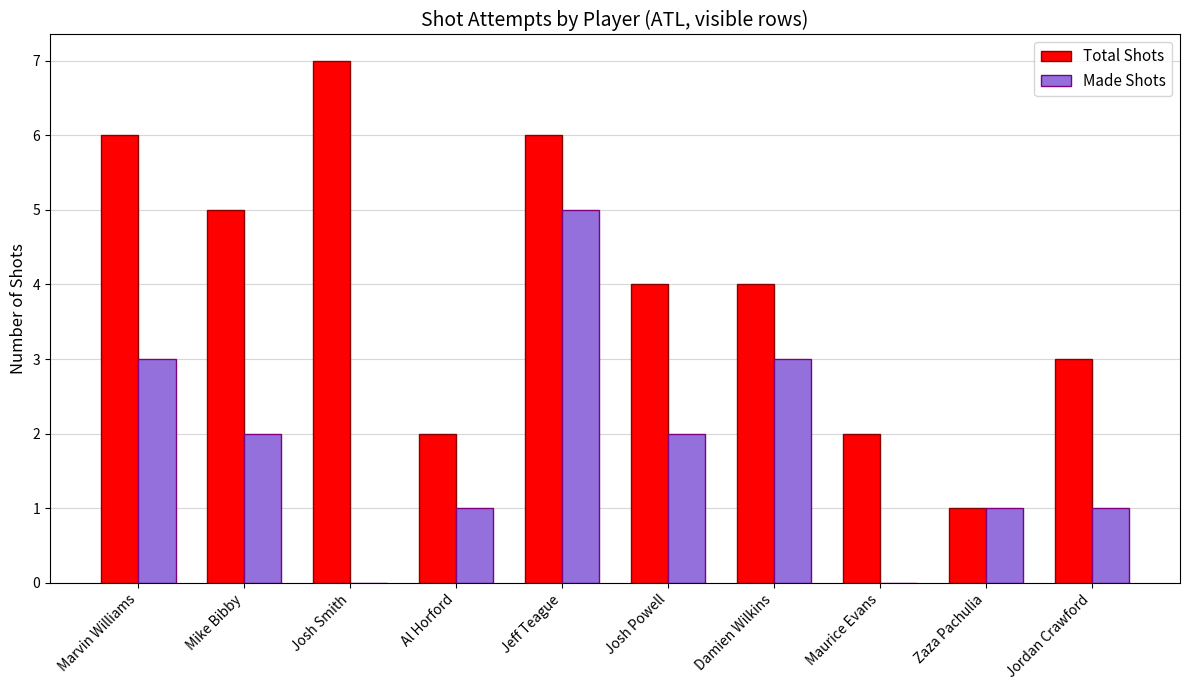

Which label corresponds to the largest value in the chart?

Josh Smith